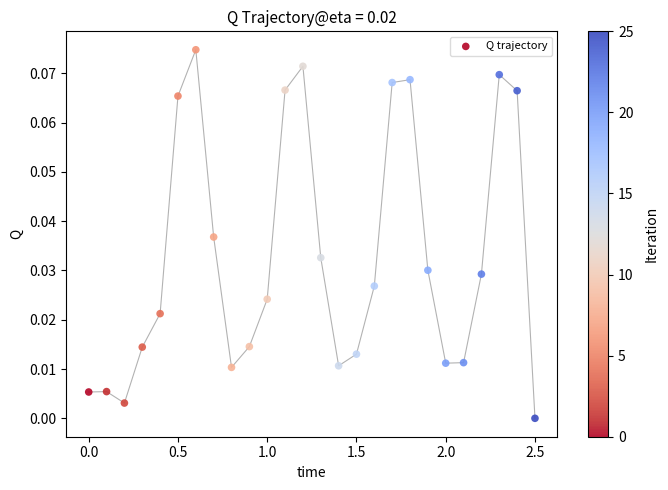

What is the range of X values (max minus min)?

2.5